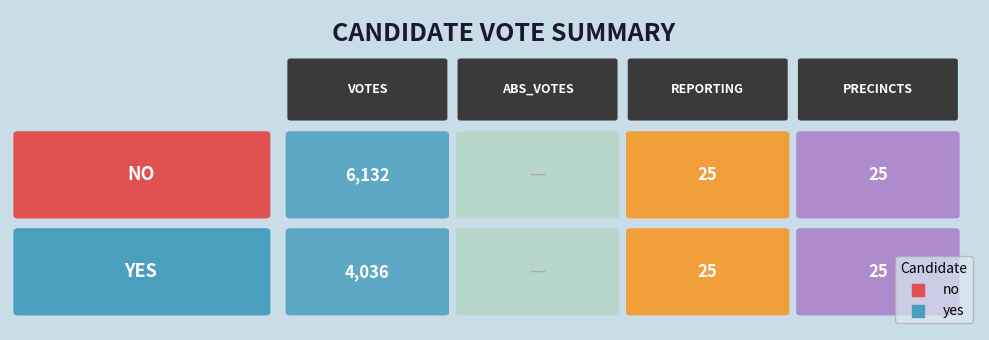

How many values in no are above zero?

3